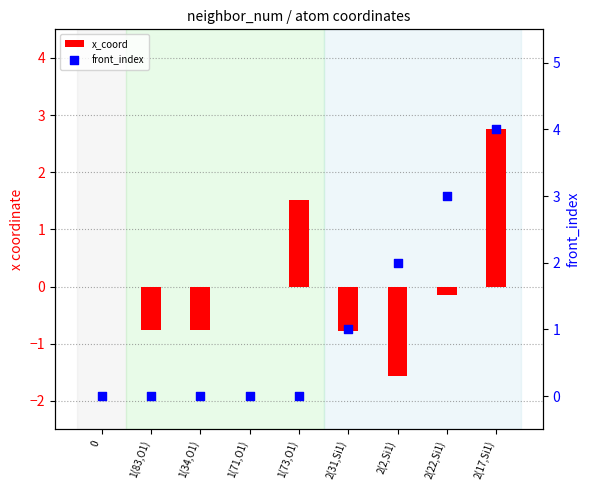

At which category is the sum across all series the highest?

2(17,Si1)